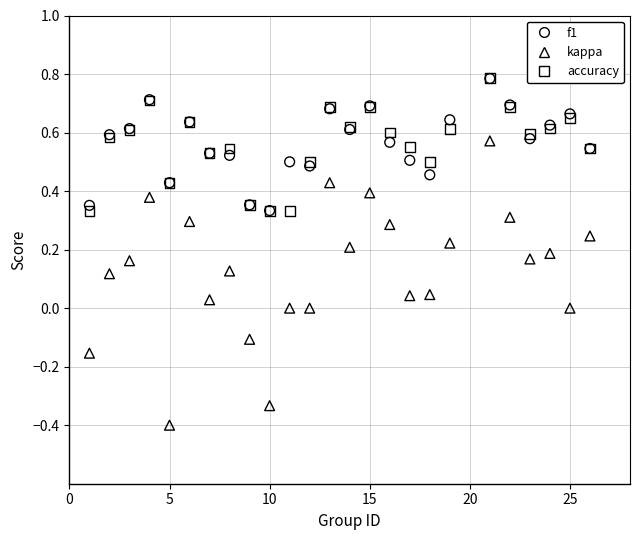

What are all the series names shown in the legend?

f1, kappa, accuracy